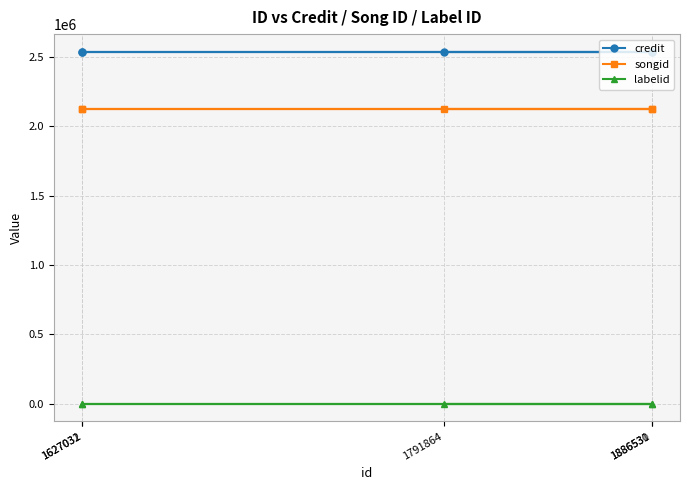

What is the total value across all series at 1886530?

4666535